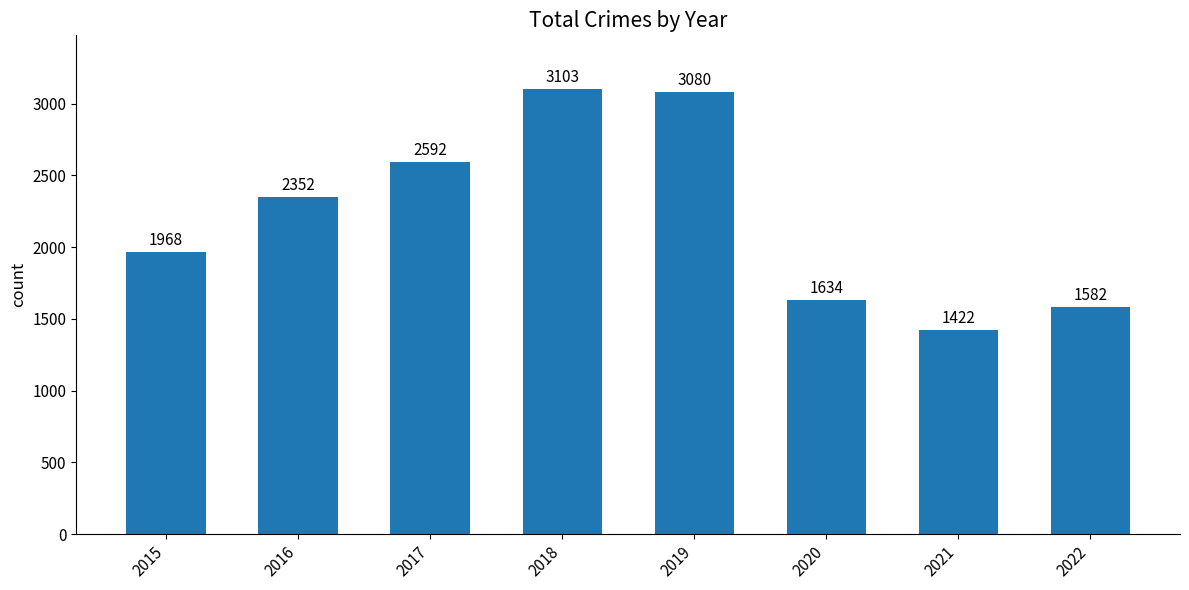

List the labels in order of value, smallest first.

2021, 2022, 2020, 2015, 2016, 2017, 2019, 2018